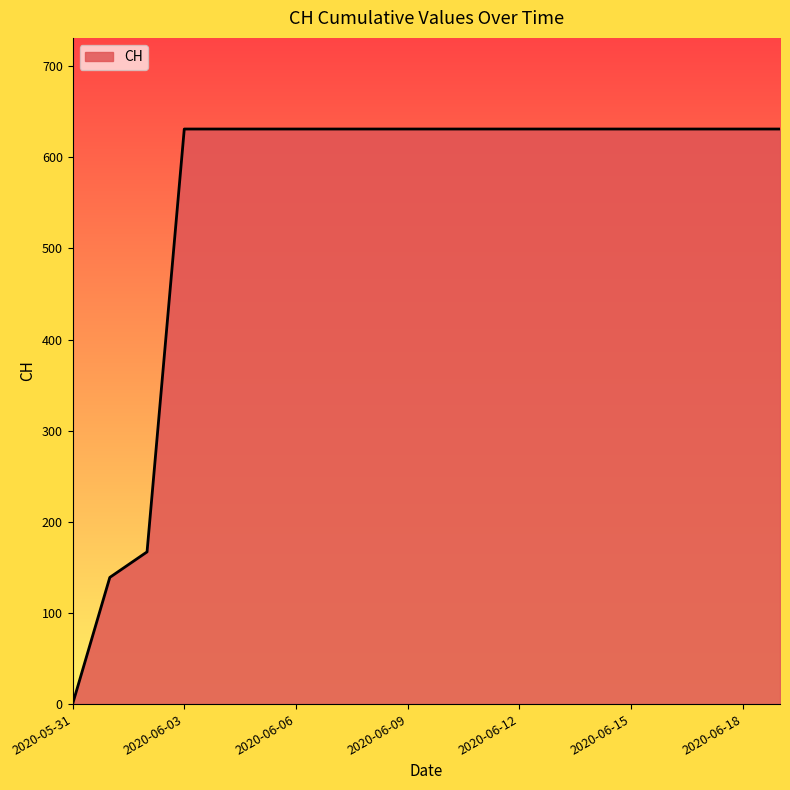

What is the greatest value displayed?

631